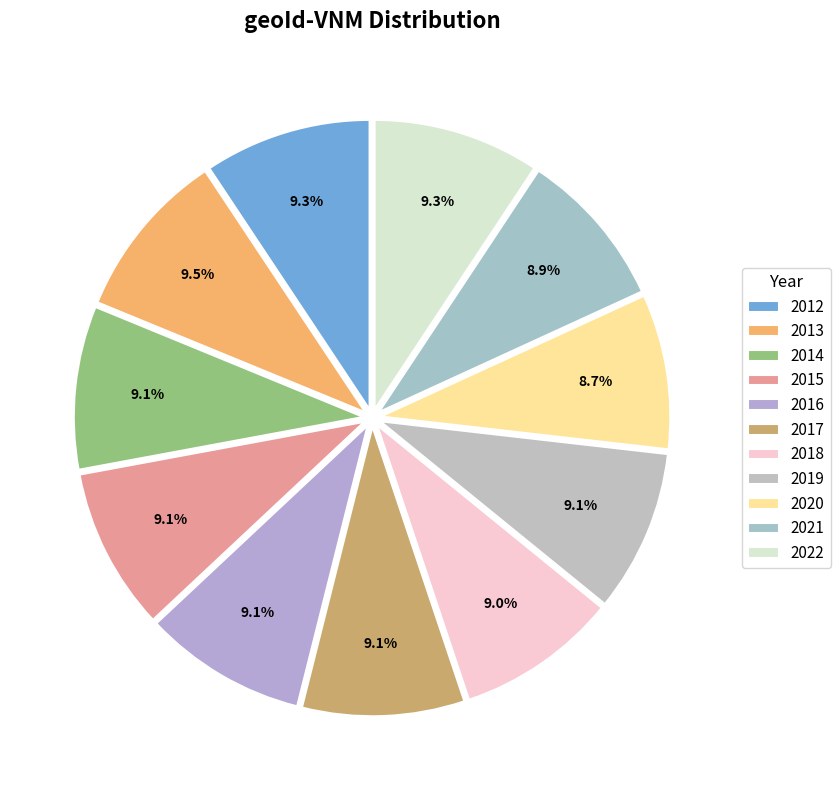

The 2017 slice represents 15% of the pie. True or false?

False